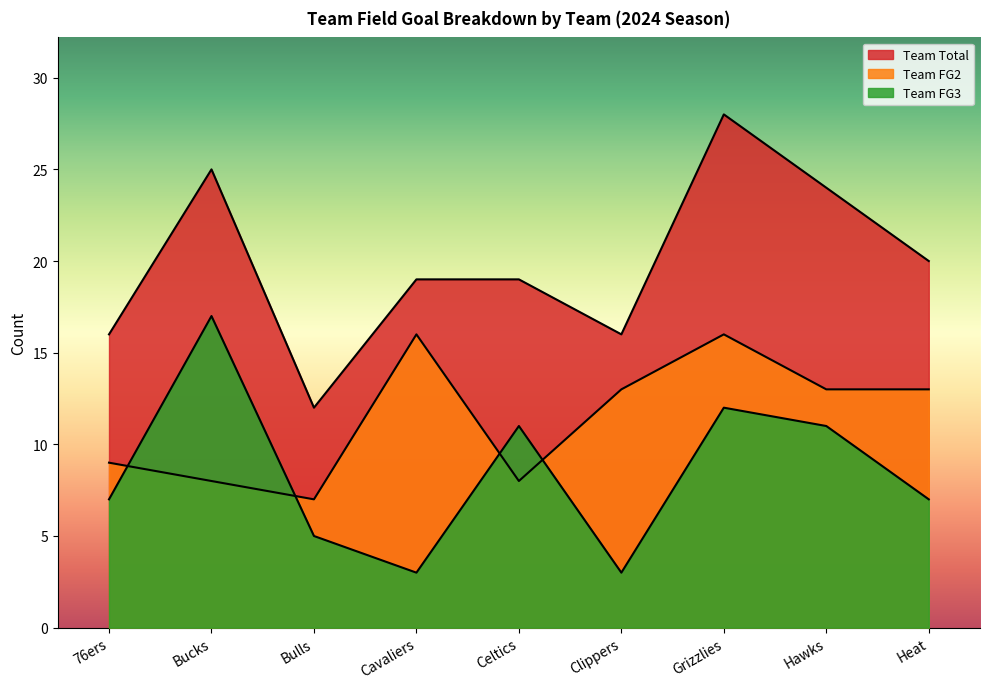

What is the difference between the maximum and minimum values in the Team Total series?

16